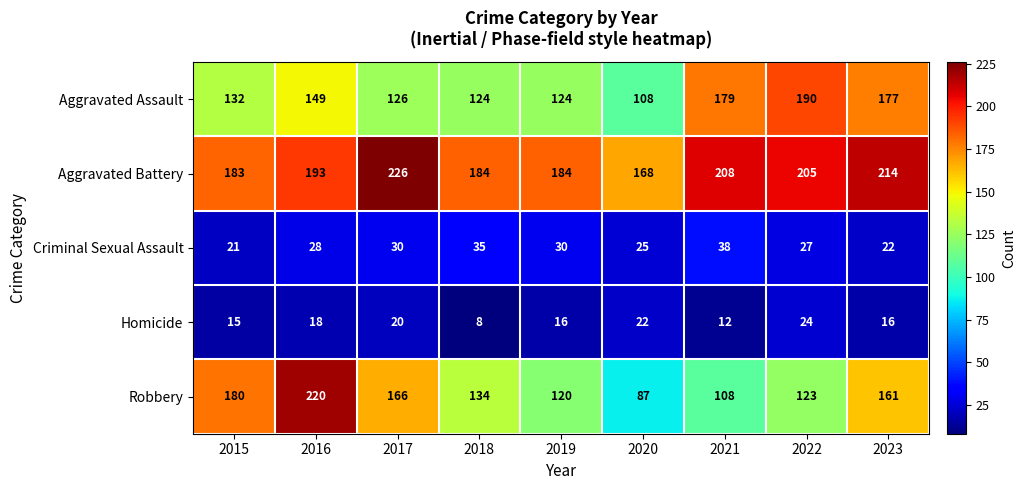

What is the difference between the maximum and minimum values in the Aggravated Assault series?

82